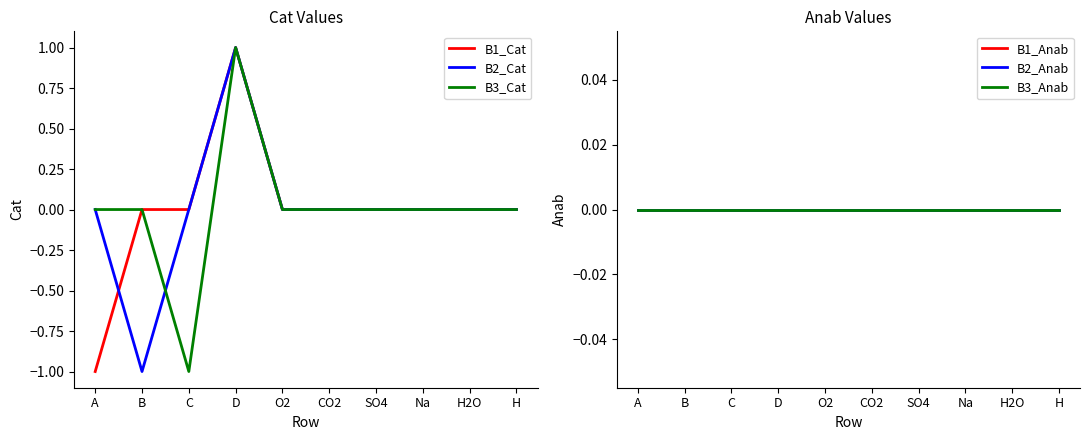

True or false: B3_Anab and B2_Anab cross at least once.

False